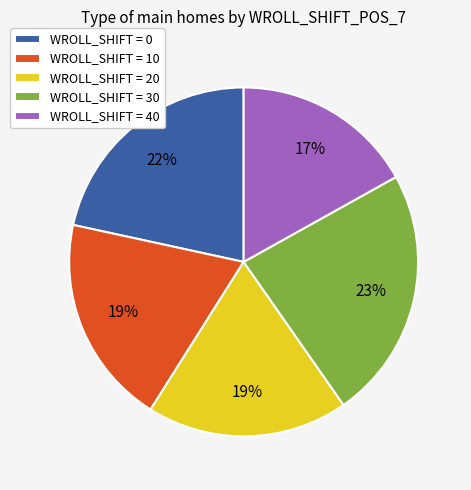

Is it true that WROLL_SHIFT = 30 is 23% of the pie?

True